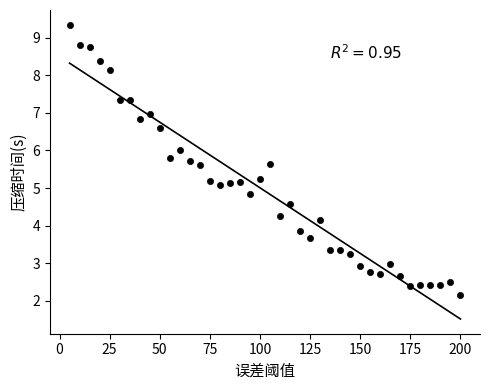

What is the range of Y values (max minus min)?

7.2